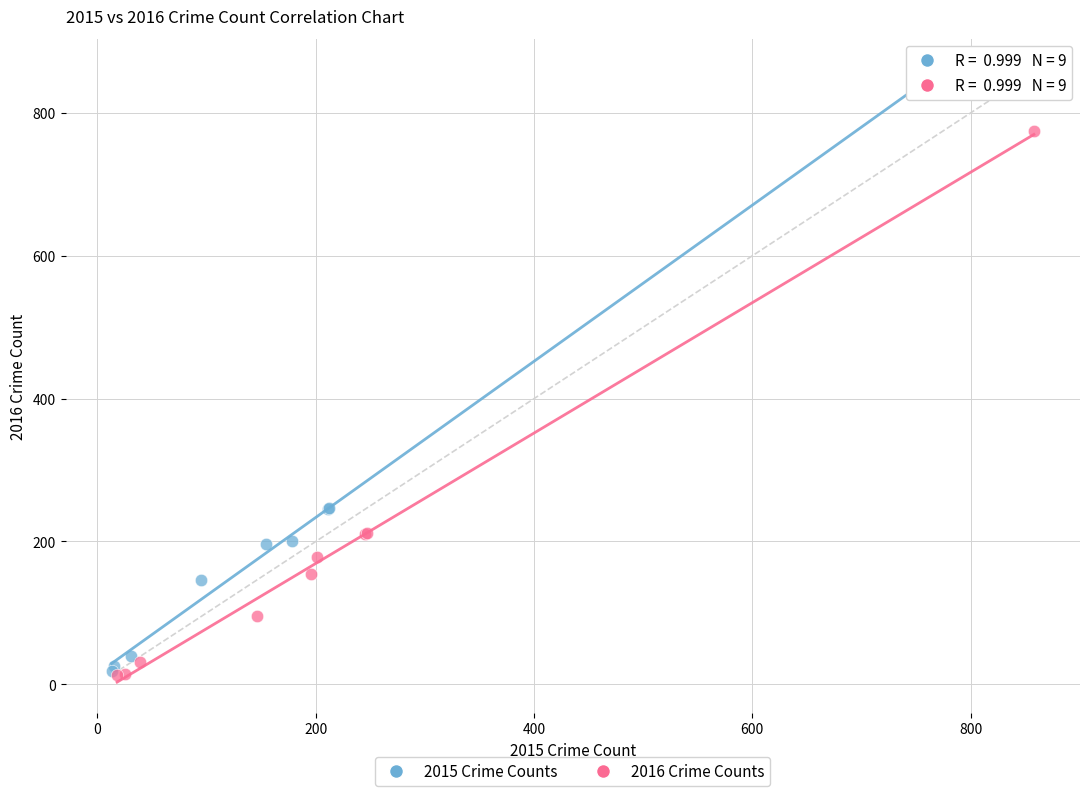

Which series has the largest Y range (max minus min)?

2015 Crime Counts